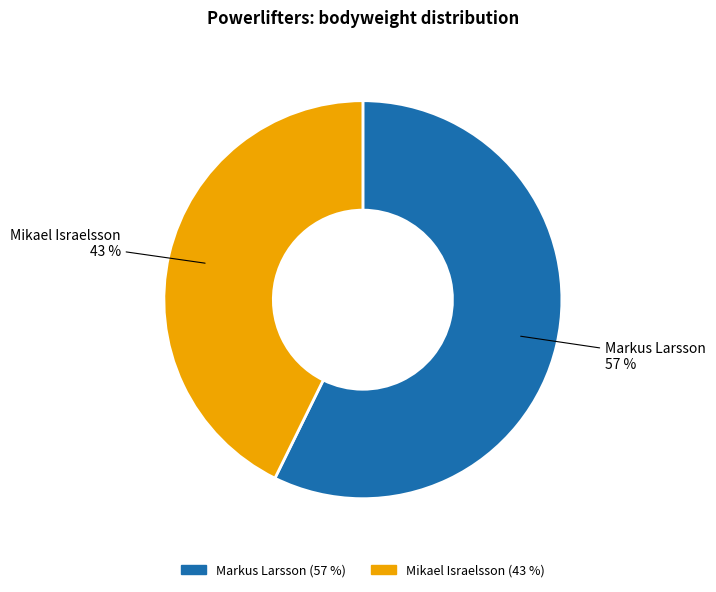

Approximately how many times larger is the value at Markus Larsson compared to Mikael Israelsson?

1.3